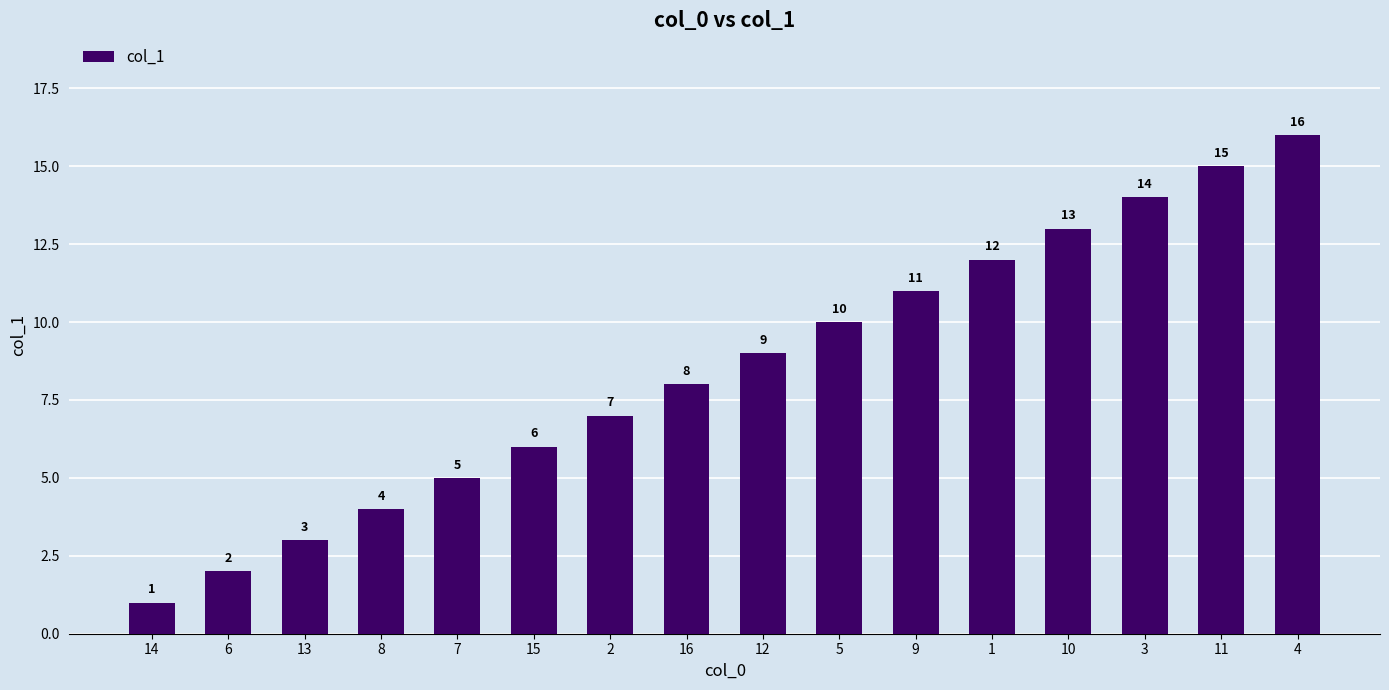

Reading right to left, what are all the values shown in this chart?

16	15	14	13	12	11	10	9	8	7	6	5	4	3	2	1